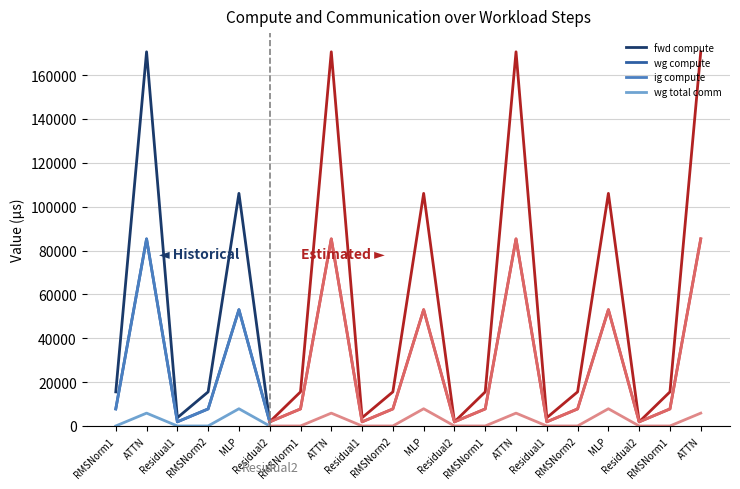

What is the label of the 17th point from the left?

MLP